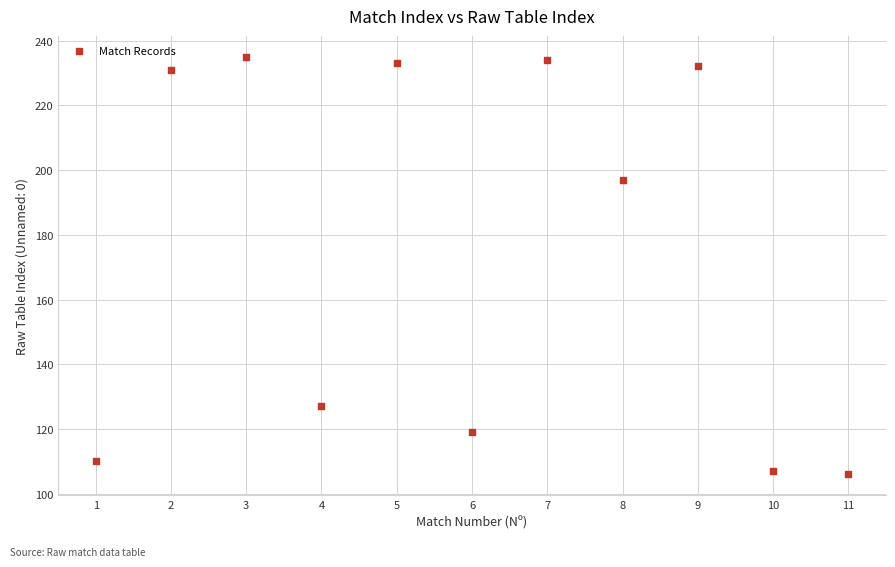

What is the average X value?

6